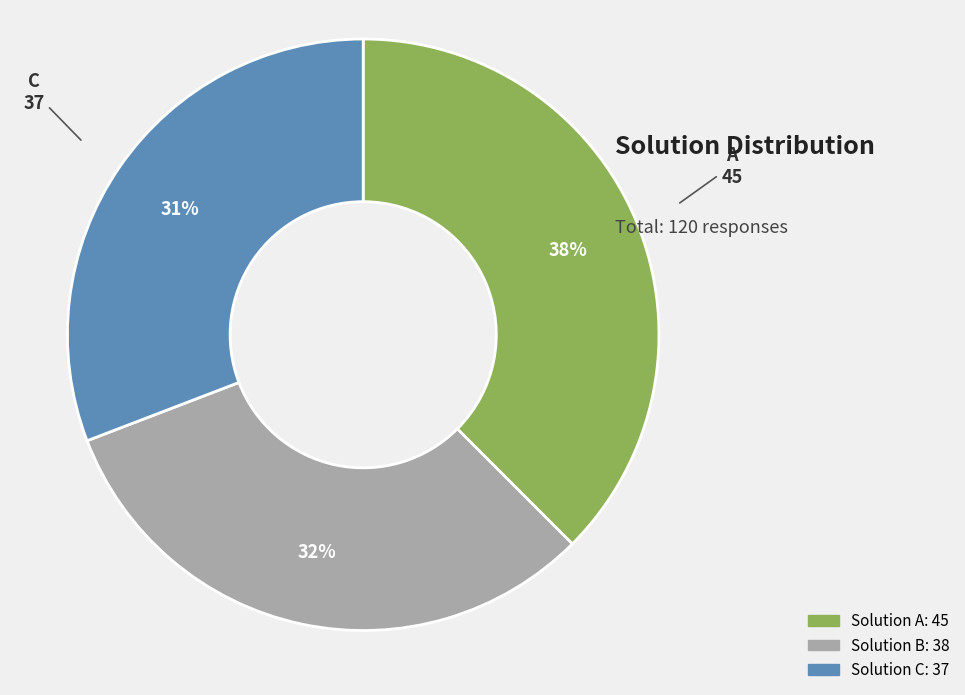

To the nearest percent, what is the difference between the largest and smallest slice percentages?

7%